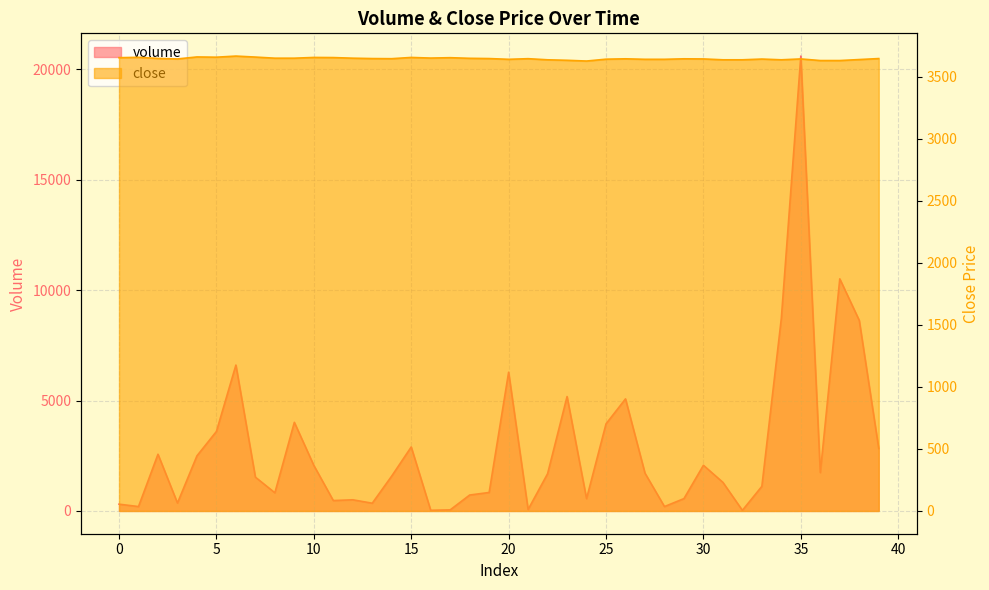

Reading left to right, list all the values displayed in this chart.

volume: 0=308.2	1=200.0	2=2569.1	3=359.8	4=2496.4	5=3600.9	6=6607.7	7=1531.9	8=823.9	9=4014.0	10=2063.1	11=471.9	12=506.5	13=351.7	14=1583.0	15=2898.7	16=31.5	17=50.0	18=722.1	19=838.2	20=6282.9	21=68.0	22=1686.0	23=5181.7	24=559.1	25=3945.0	26=5075.6	27=1711.4	28=200.4	29=559.9	30=2068.7	31=1295.9	32=28.4	33=1115.6	34=8726.0	35=20599.1	36=1737.3	37=10511.5	38=8628.4	39=2829.0
close: 0=3655.0	1=3658.0	2=3649.0	3=3645.0	4=3661.0	5=3659.0	6=3668.0	7=3660.0	8=3651.0	9=3651.0	10=3657.0	11=3656.0	12=3651.0	13=3648.0	14=3647.0	15=3657.0	16=3652.0	17=3655.0	18=3650.0	19=3648.0	20=3642.0	21=3647.0	22=3638.0	23=3634.0	24=3628.0	25=3643.0	26=3646.0	27=3642.0	28=3642.0	29=3646.0	30=3645.0	31=3638.0	32=3638.0	33=3644.0	34=3638.0	35=3645.0	36=3632.0	37=3632.0	38=3640.0	39=3648.0